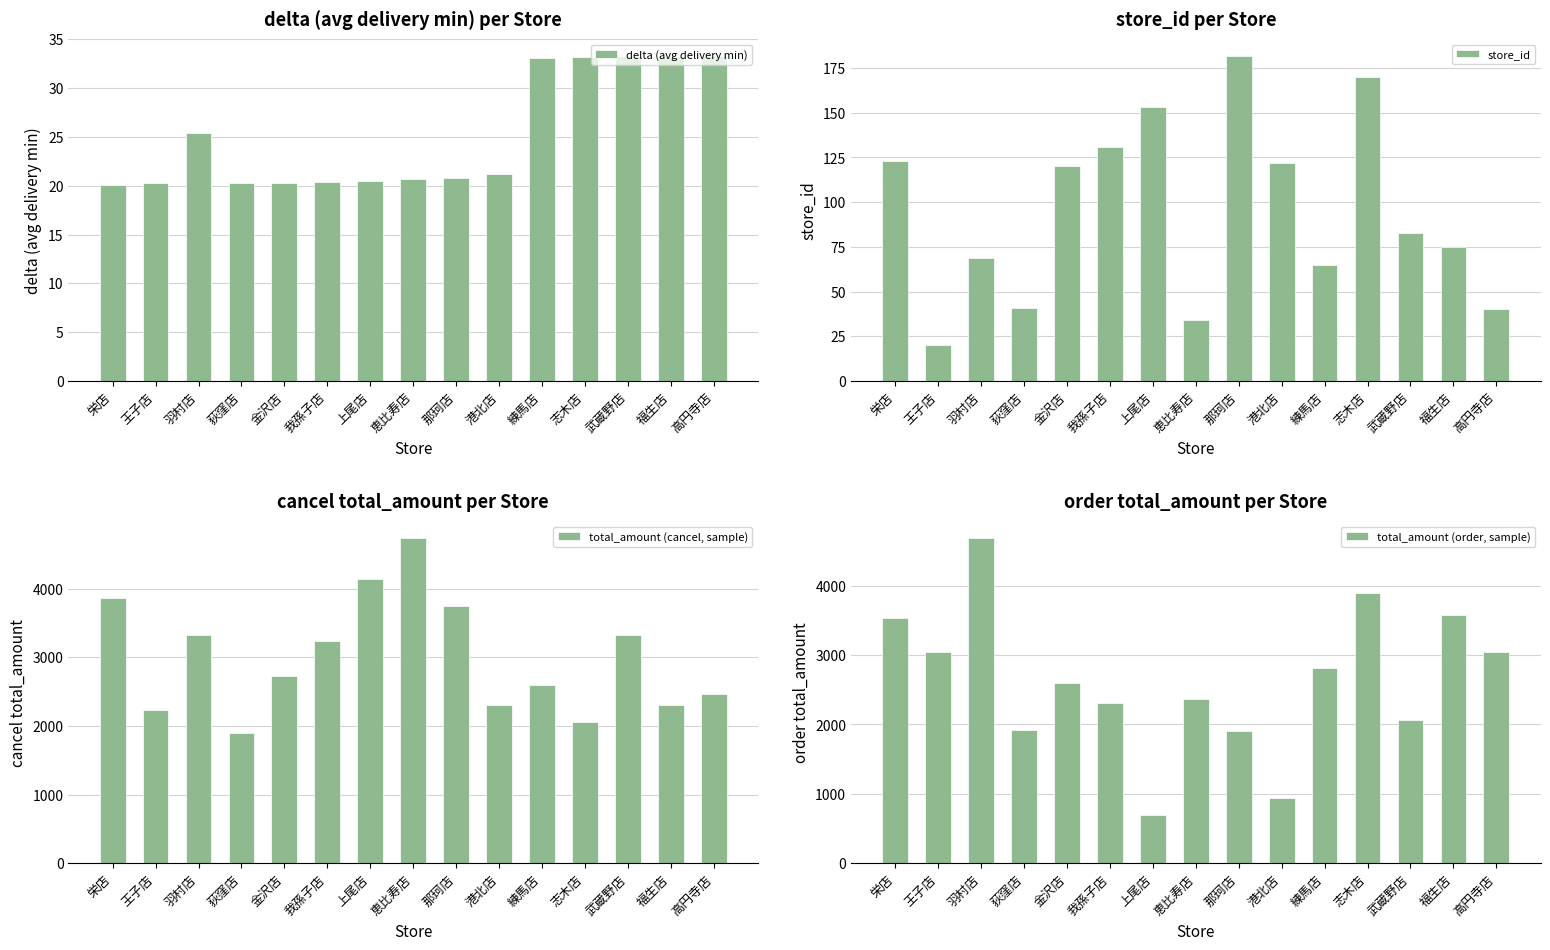

Reading right to left, list all the values displayed in this chart.

delta (avg delivery min): 33.3	33.3	33.3	33.2	33.1	21.2	20.8	20.7	20.5	20.4	20.3	20.3	25.4	20.2	20.1
store_id: 40.0	75.0	83.0	170.0	65.0	122.0	182.0	34.0	153.0	131.0	120.0	41.0	69.0	20.0	123.0
total_amount (cancel, sample): 2471.0	2312.0	3319.0	2064.0	2603.0	2308.0	3742.0	4744.0	4144.0	3234.0	2732.0	1900.0	3319.0	2238.0	3865.0
total_amount (order, sample): 3042.0	3582.0	2064.0	3900.0	2808.0	939.0	1899.0	2363.0	698.0	2308.0	2603.0	1927.0	4692.0	3050.0	3530.0